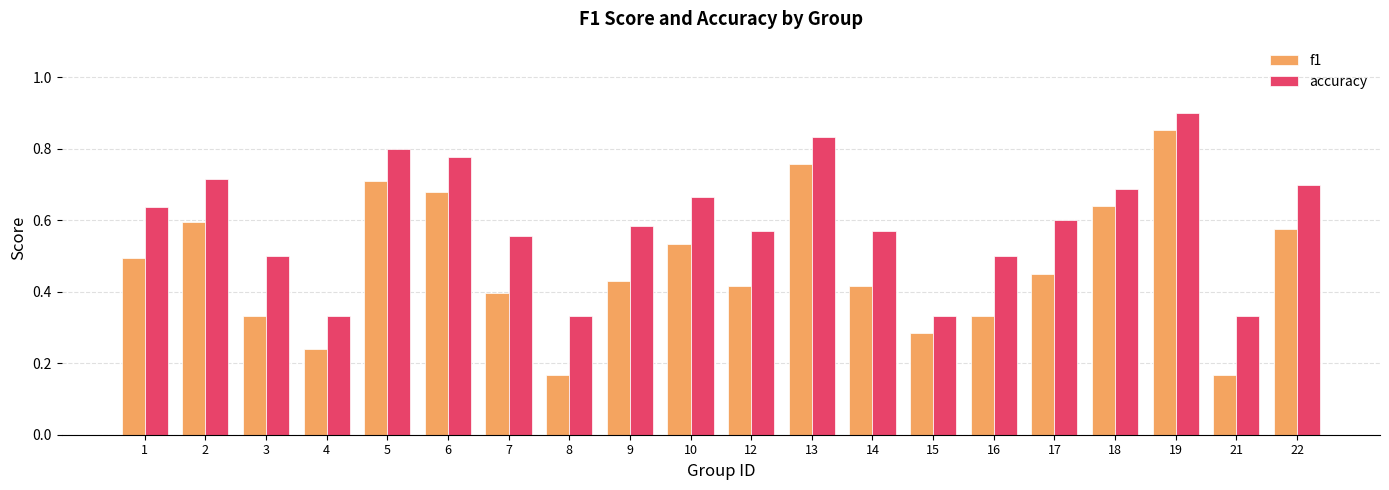

The value of f1 at 1 is 0.7. True or false?

False